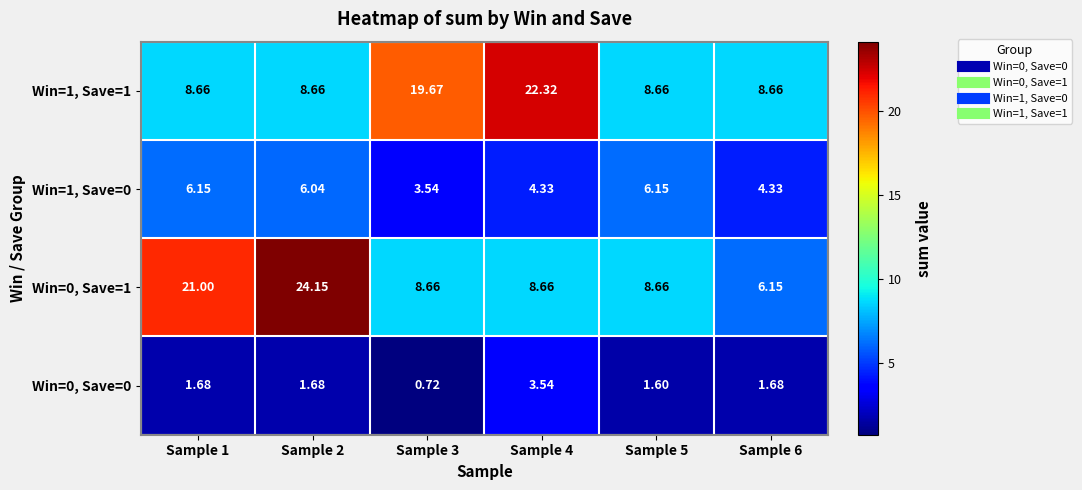

Is the value of Win=1, Save=0 at Sample 4 greater than the value of Win=1, Save=1 at Sample 6?

No